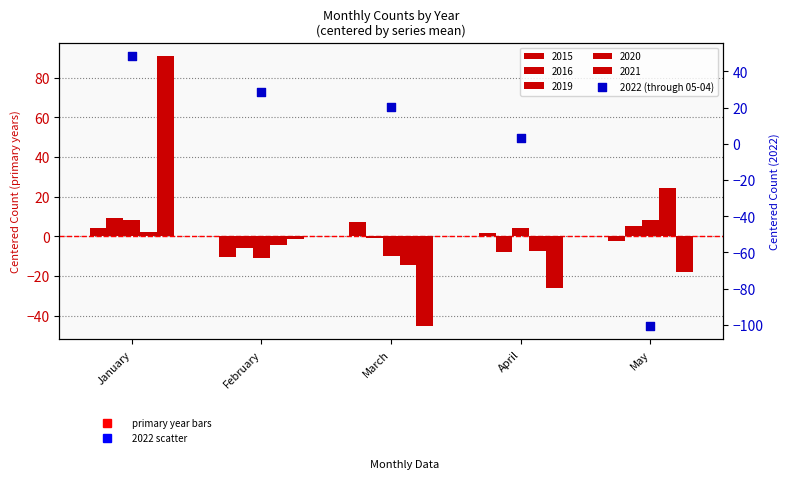

Which has a higher value, May or April?

April